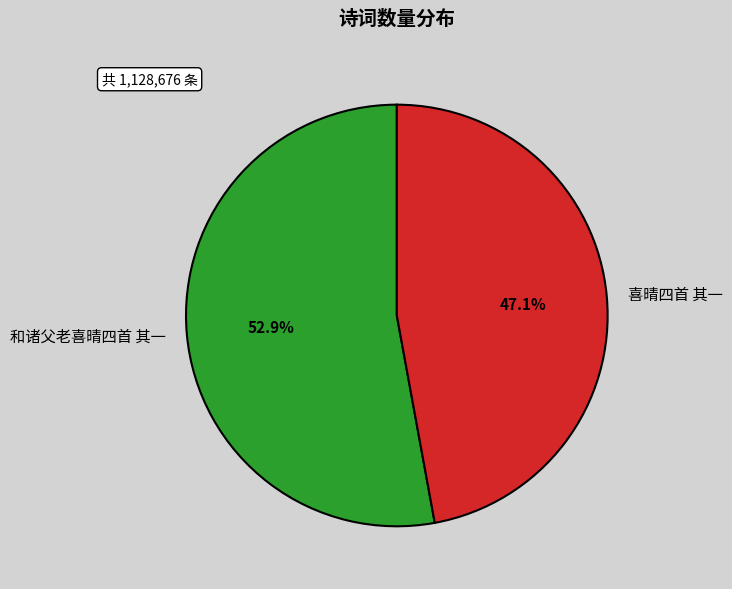

What percentage is the 和诸父老喜晴四首 其一 slice, to the nearest percent?

53%